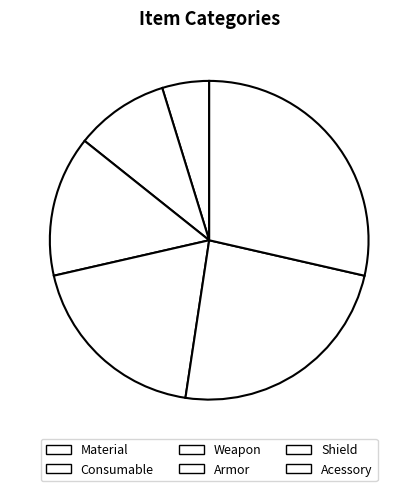

Which slice is the largest?

Acessory